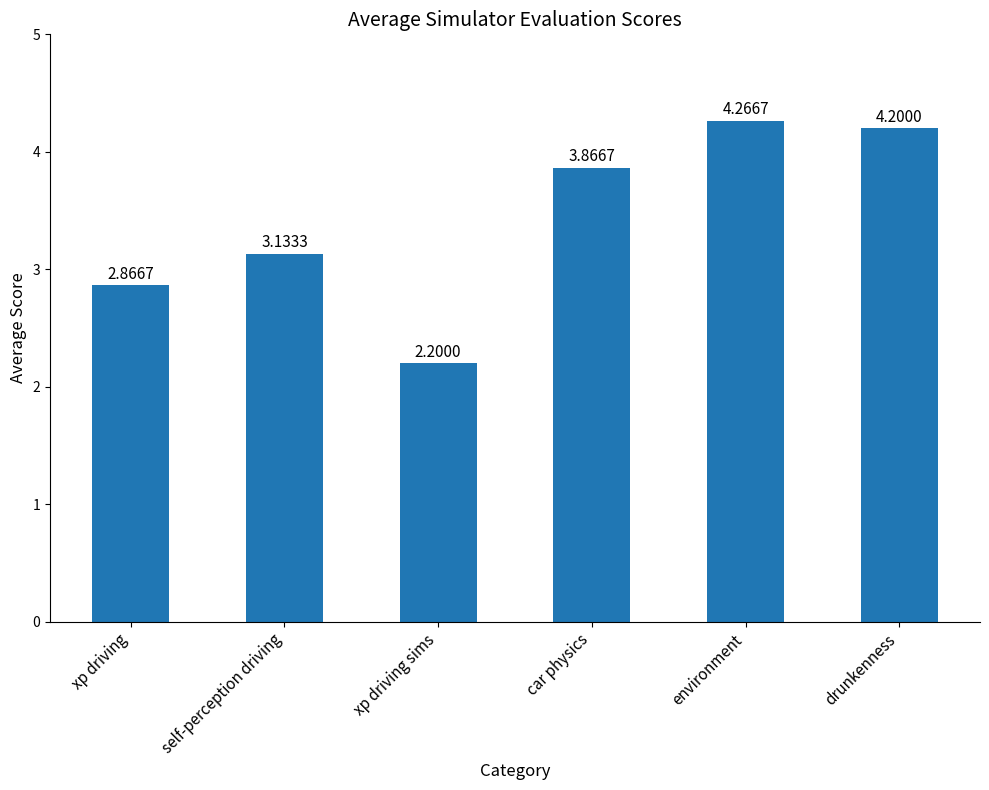

What is the sum of all values?

20.5